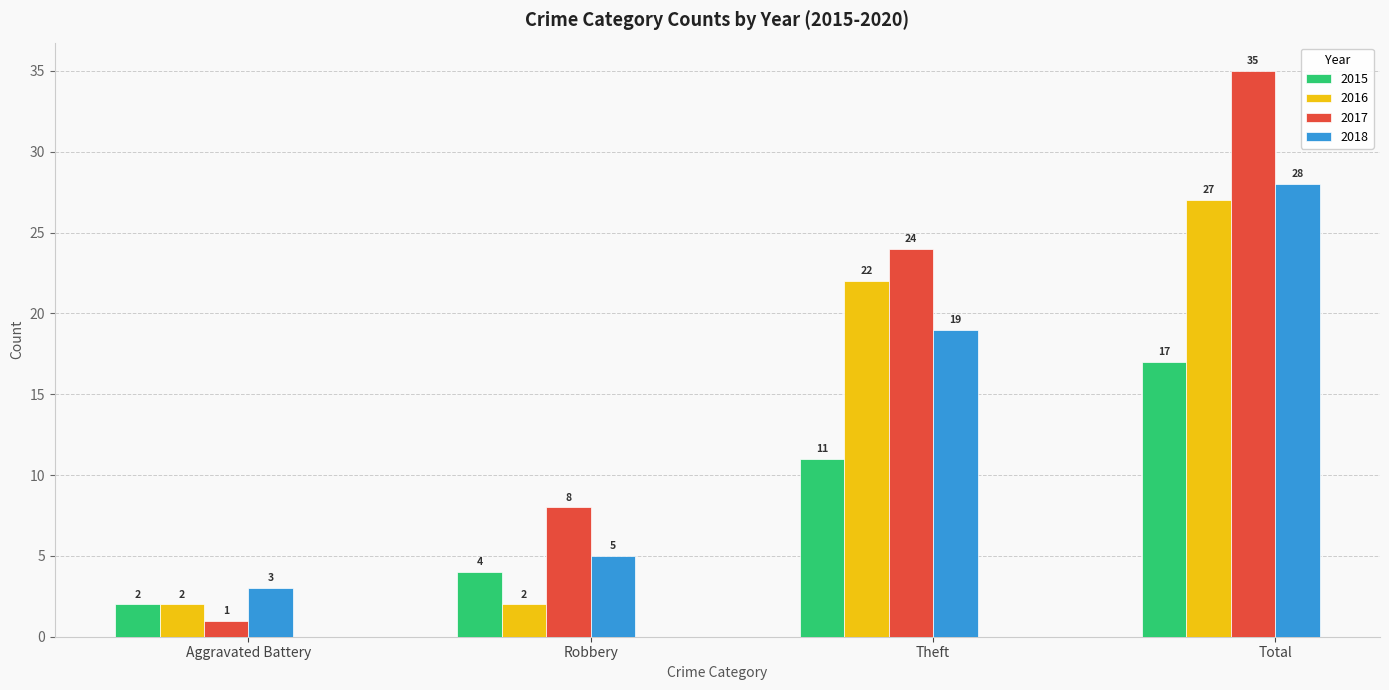

Are the bars grouped side by side (vs. stacked)?

Yes